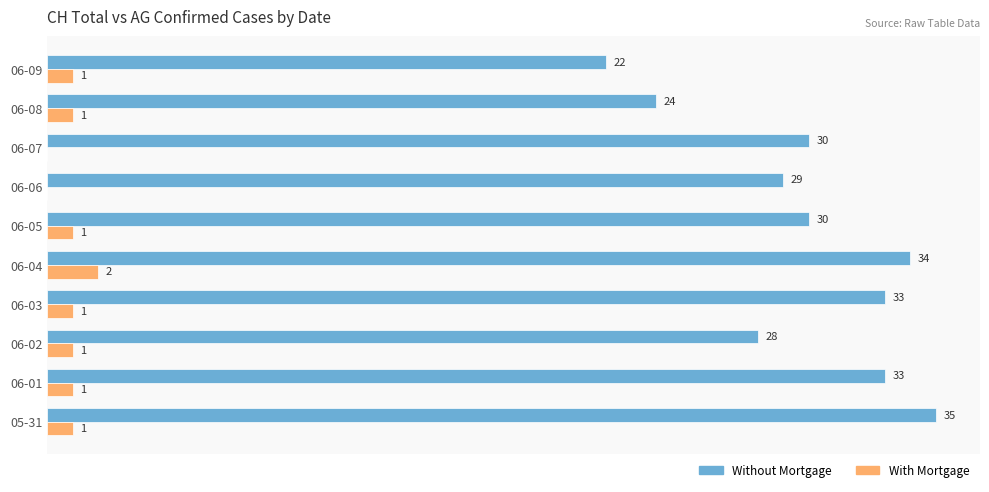

Which category has the highest value in the With Mortgage series?

06-04